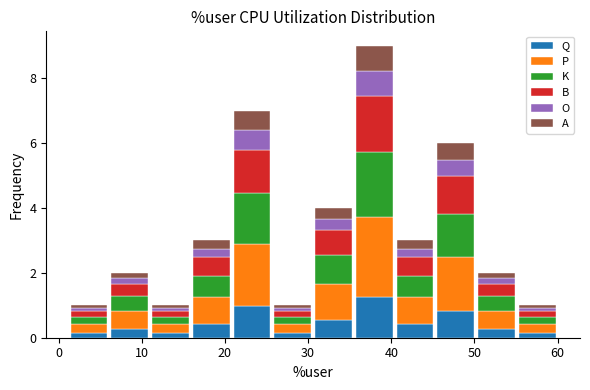

Reading left to right, transcribe this chart: for each stacked bar, give the range it covers on the x-axis and its total height. Neither the bar edges nor the heights are printed on the chart, so give them approximately, as read against the axes.

1 to 6: 1
6 to 11: 2
11 to 16: 1
16 to 21: 3
21 to 26: 7
26 to 31: 1
31 to 36: 4
36 to 40: 9
40 to 45: 3
45 to 50: 6
50 to 55: 2
55 to 60: 1